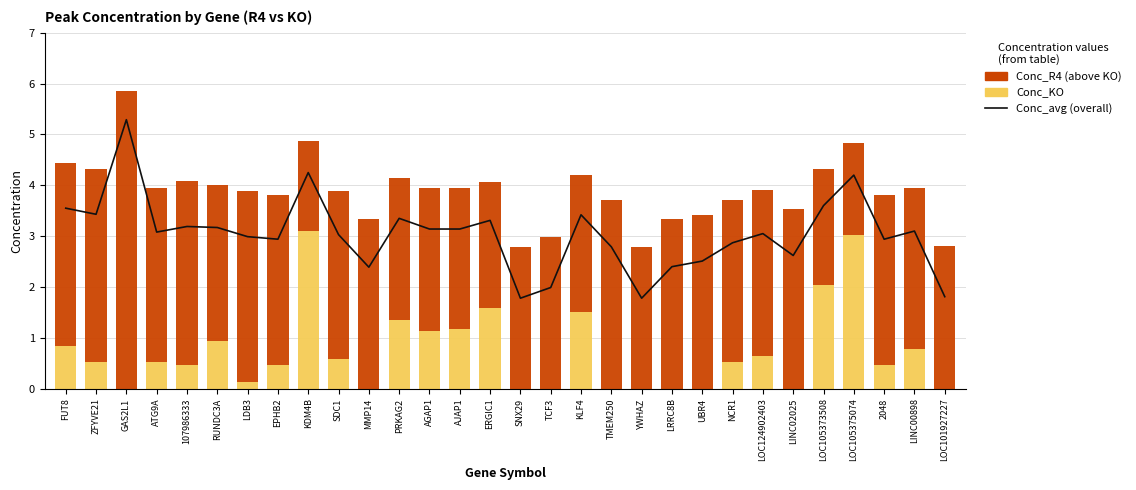

What is the spread (max minus min) of values at TCF3?

3.0